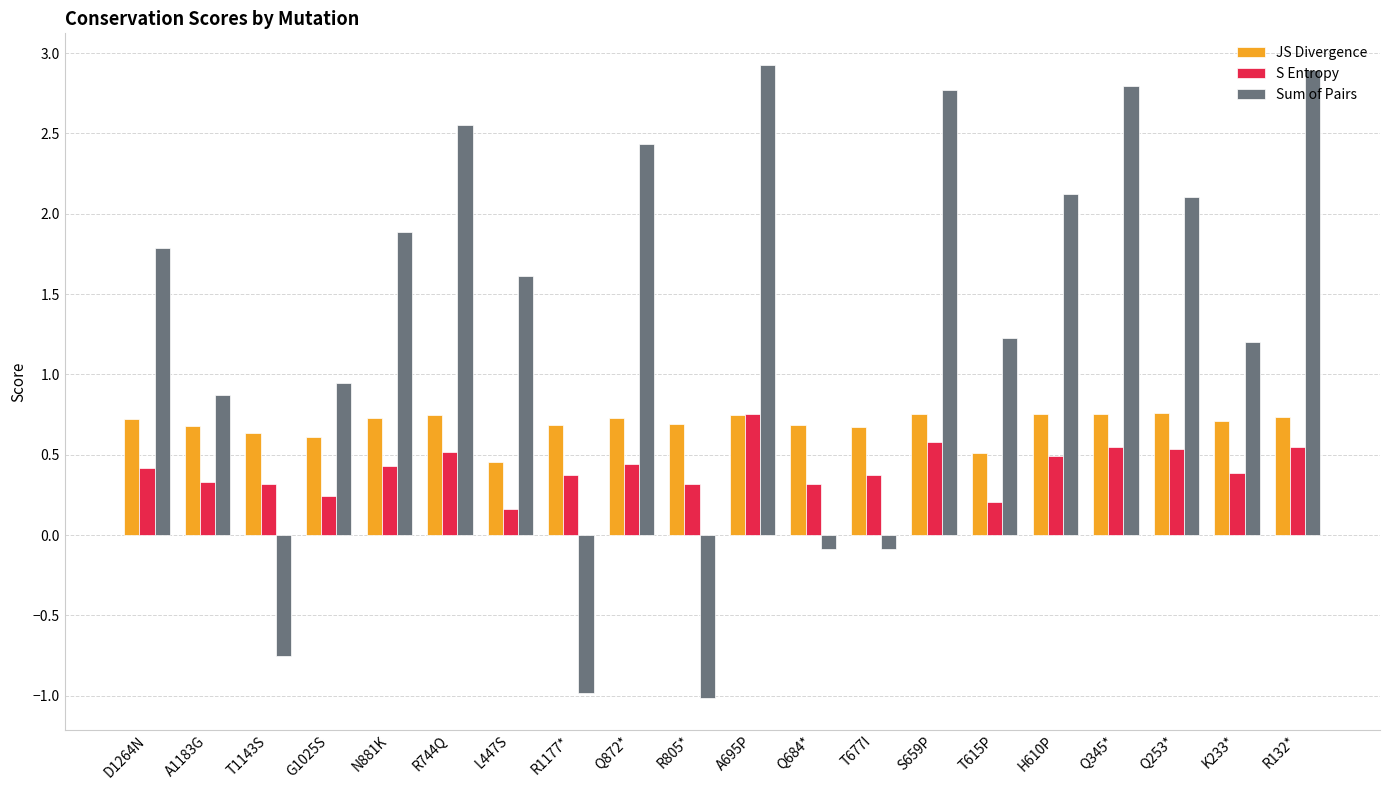

Count the S Entropy values in the range 0 to 1.

20